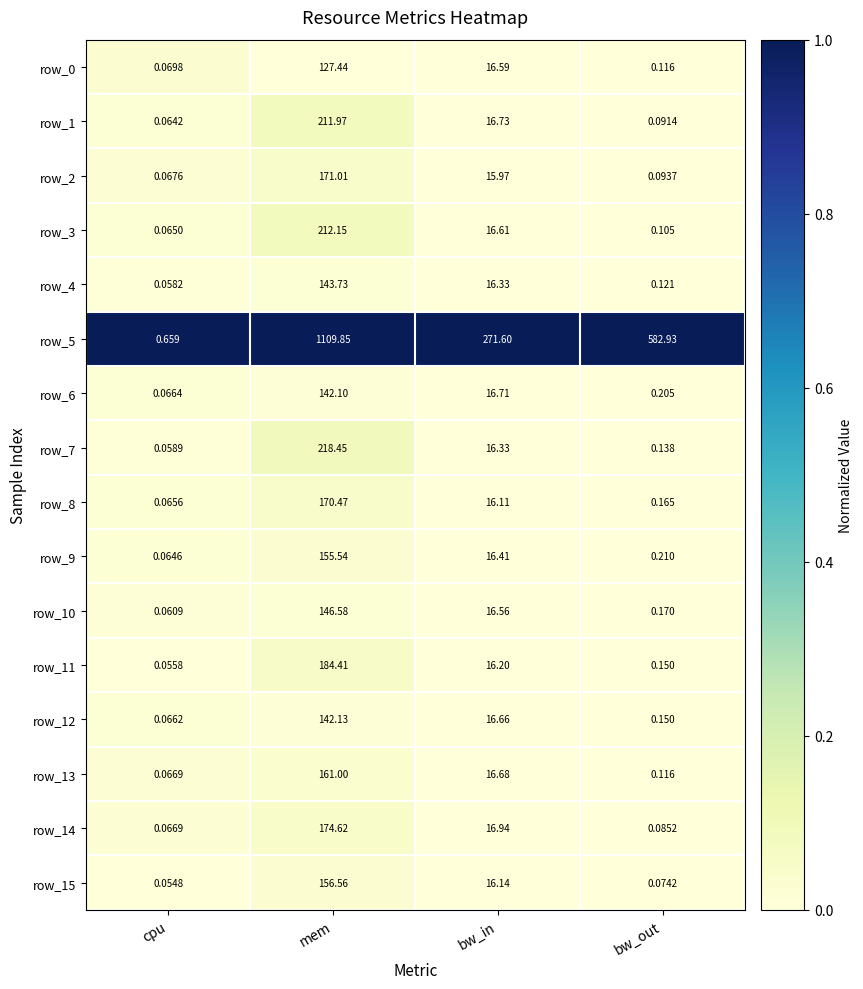

Which category has the lowest value in the row_4 series?

cpu